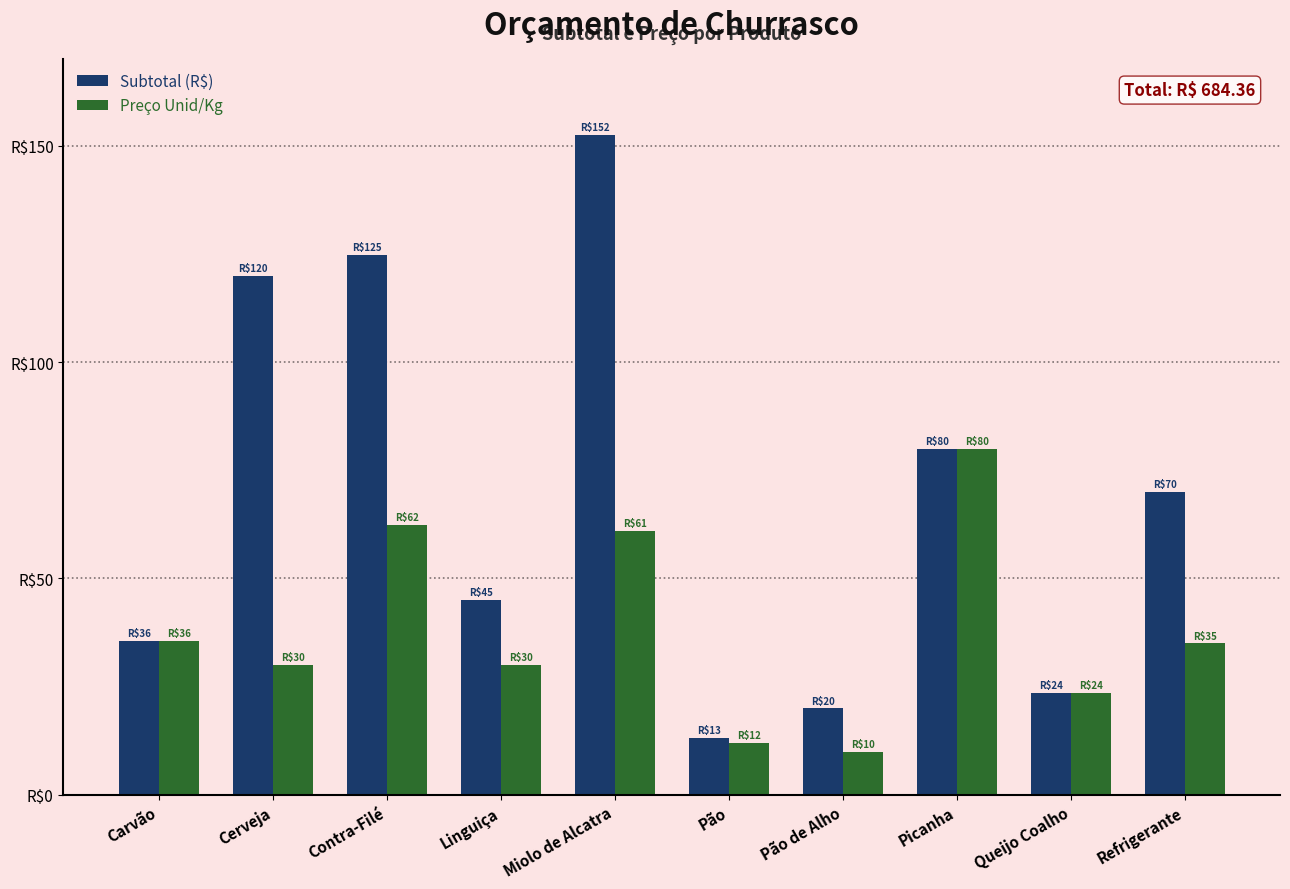

What is the label of the 6th bar from the left?

Pão